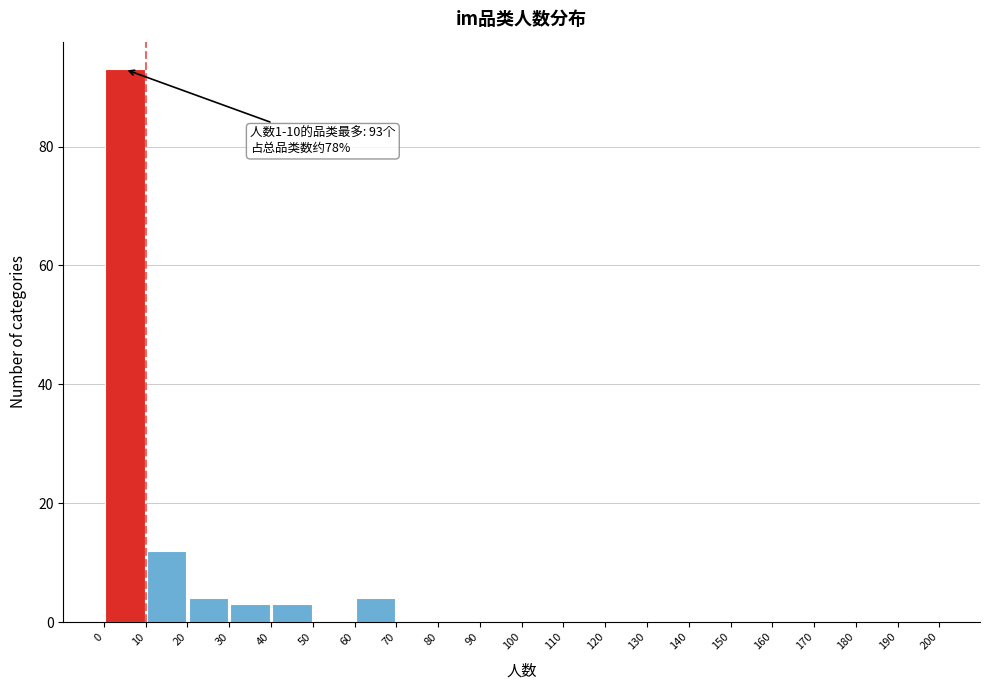

Over which range of the x-axis is the bar tallest?

0 to 10